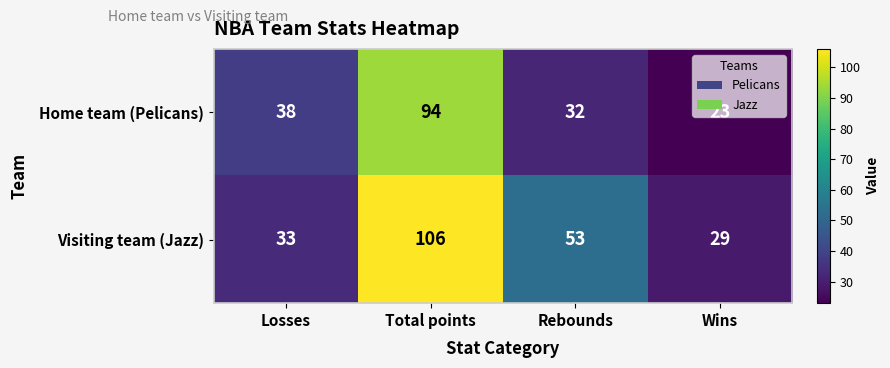

Which series has the largest range (max minus min)?

Visiting team (Jazz)